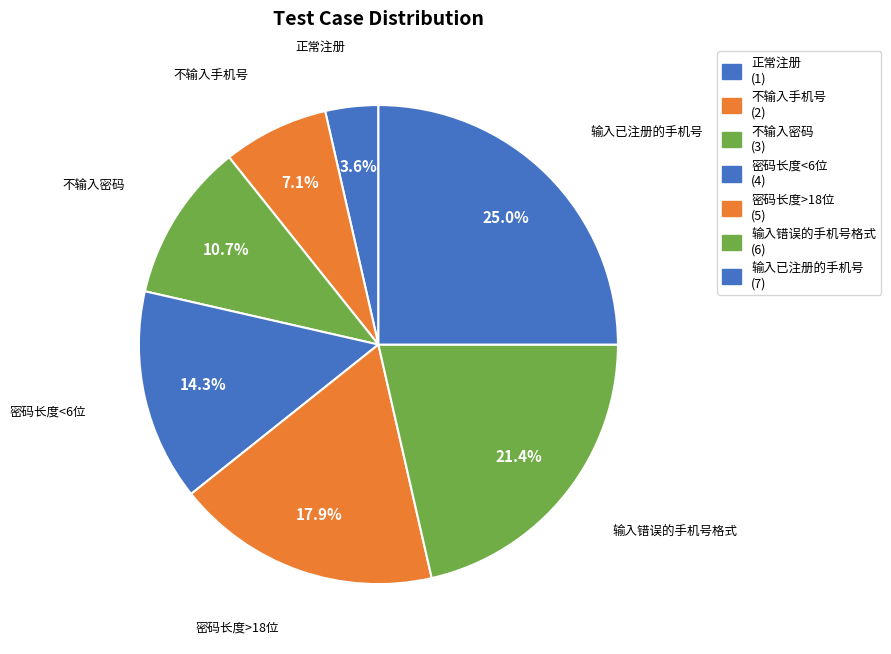

True or false: 输入错误的手机号格式 accounts for 31% of the total.

False